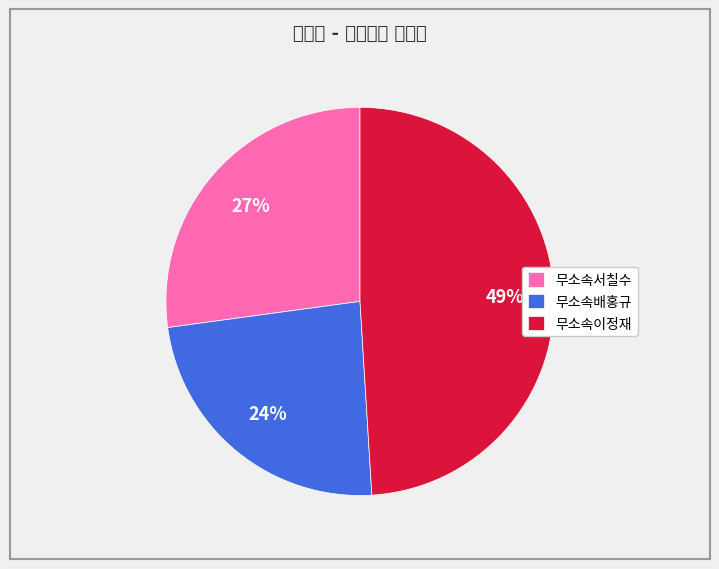

To the nearest percent, what is the combined percentage of 무소속이정재 and 무소속서칠수?

76%